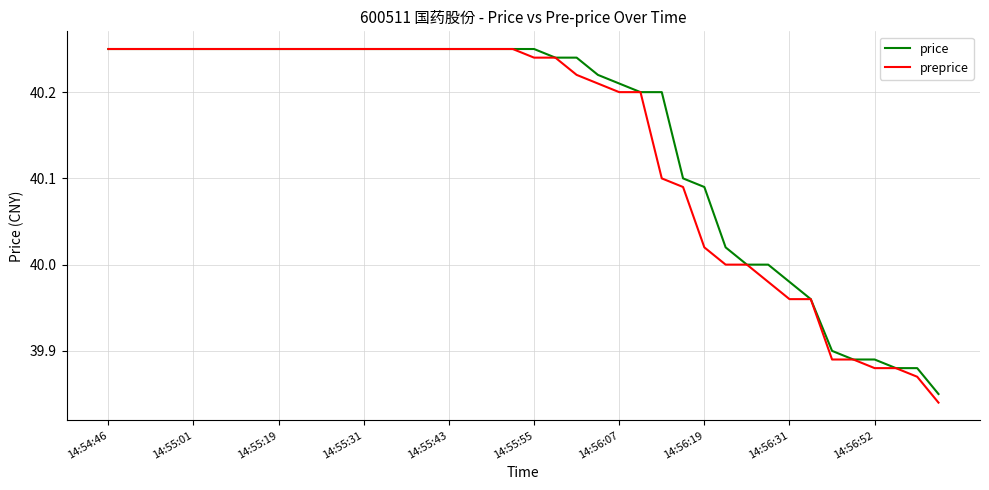

Which series has the largest range (max minus min)?

preprice